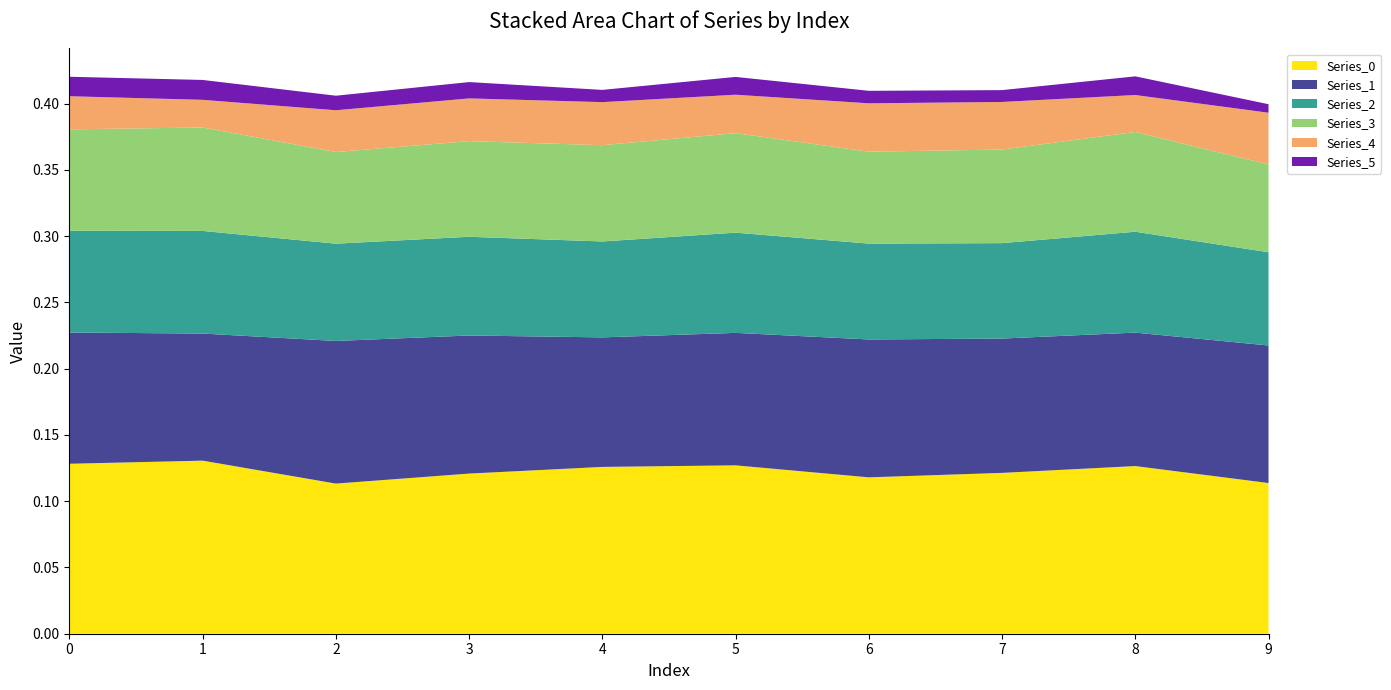

Reading right to left, transcribe all the data shown in this chart.

Series_0: 0.1	0.1	0.1	0.1	0.1	0.1	0.1	0.1	0.1	0.1
Series_1: 0.1	0.1	0.1	0.1	0.1	0.1	0.1	0.1	0.1	0.1
Series_2: 0.1	0.1	0.1	0.1	0.1	0.1	0.1	0.1	0.1	0.1
Series_3: 0.1	0.1	0.1	0.1	0.1	0.1	0.1	0.1	0.1	0.1
Series_4: 0.0	0.0	0.0	0.0	0.0	0.0	0.0	0.0	0.0	0.0
Series_5: 0.0	0.0	0.0	0.0	0.0	0.0	0.0	0.0	0.0	0.0